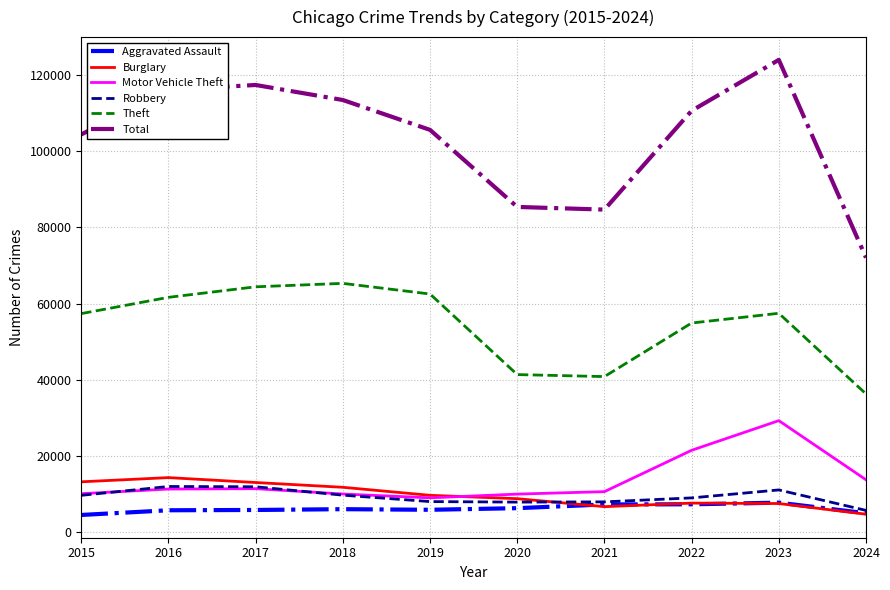

Which series has the widest spread of values?

Total